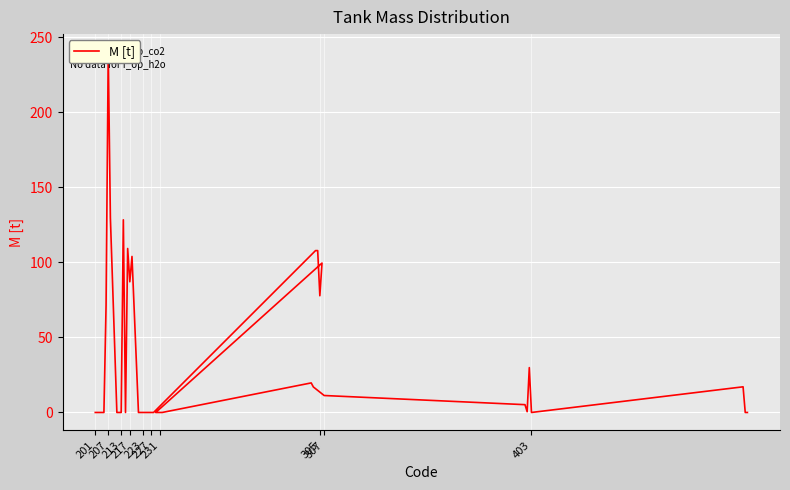

What is the difference between the maximum and second lowest values?

240.2